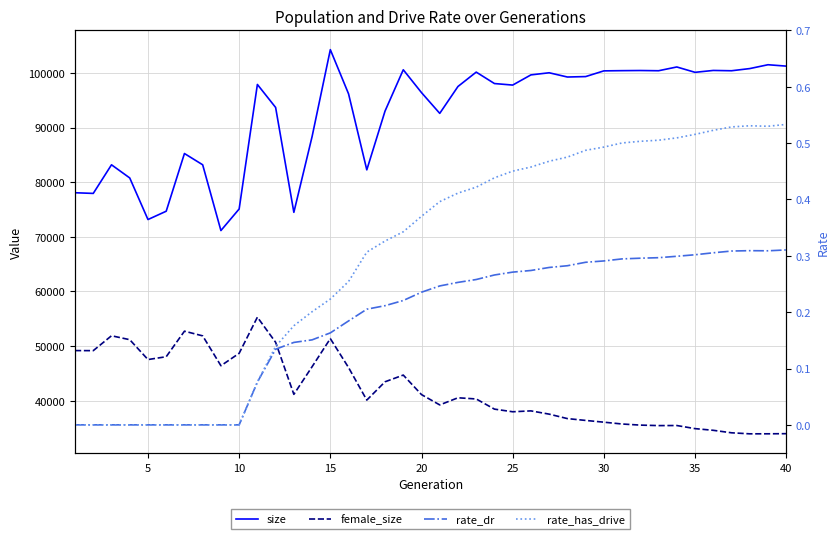

Rank the series at 25 from lowest to highest value.

rate_dr, rate_has_drive, female_size, size